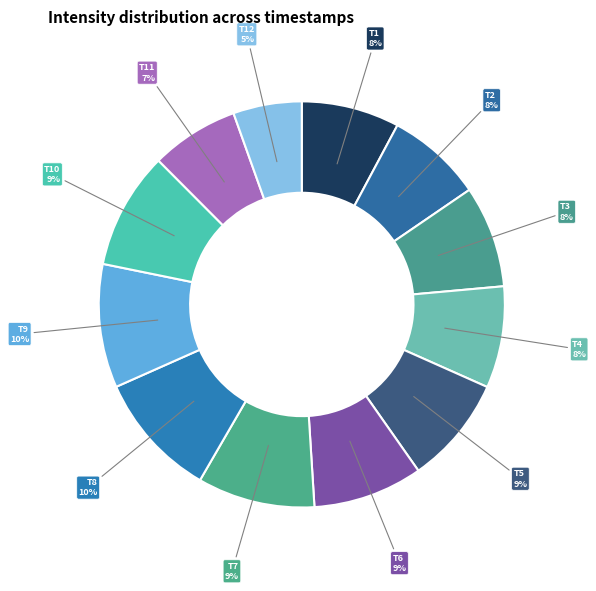

How many slices are in this pie chart?

12